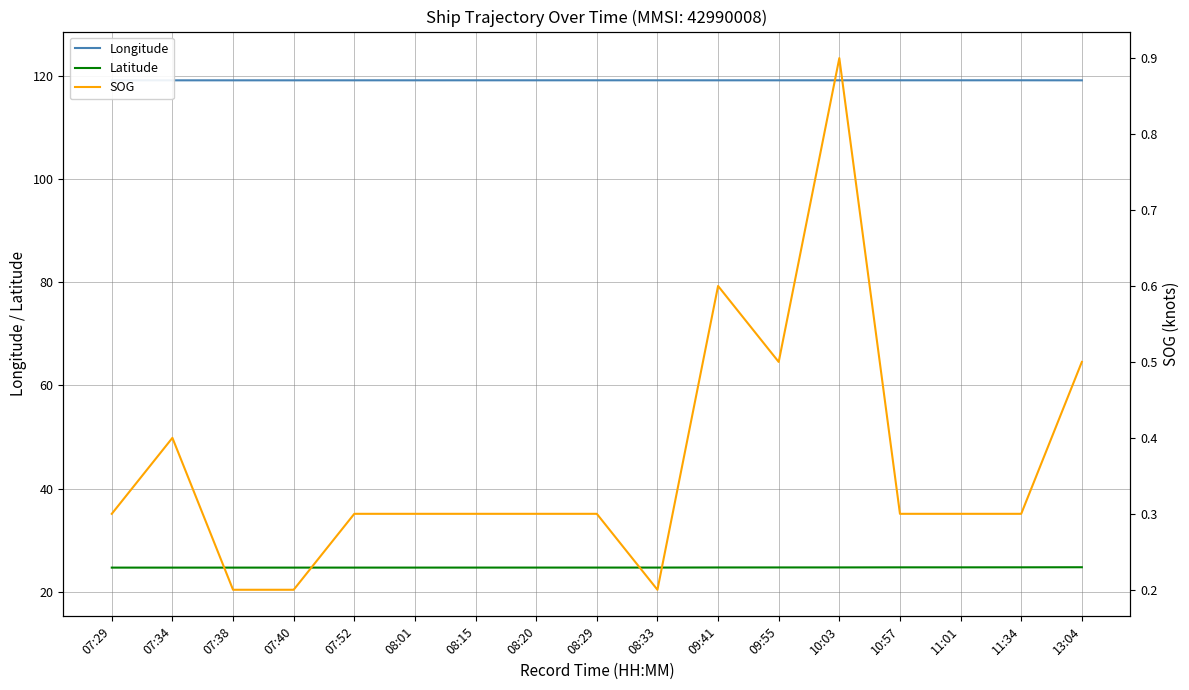

Which series changed the most between 07:38 and 09:41?

SOG